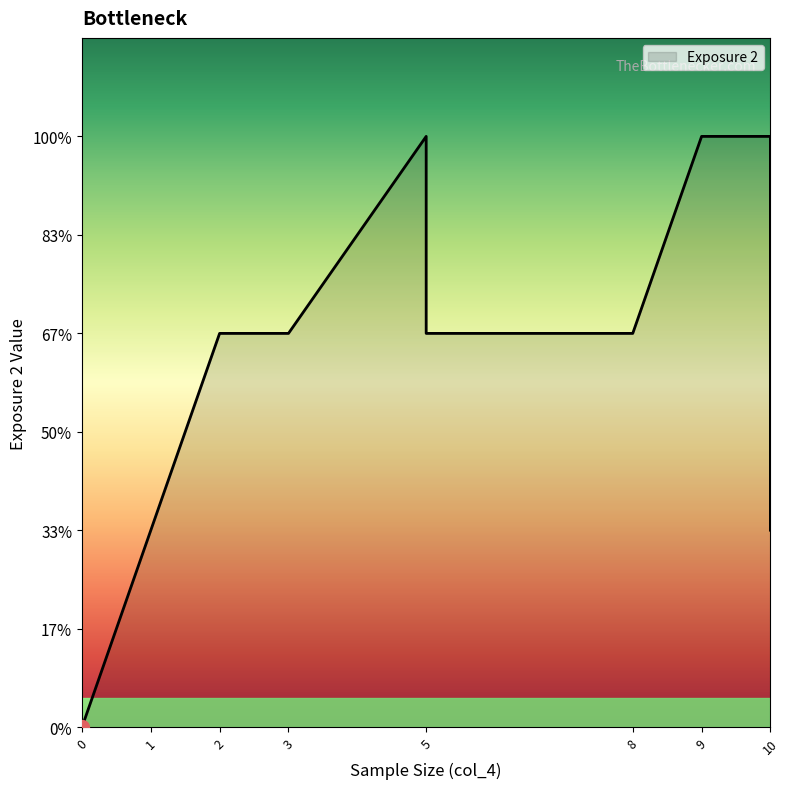

What is the sum of all values?

94